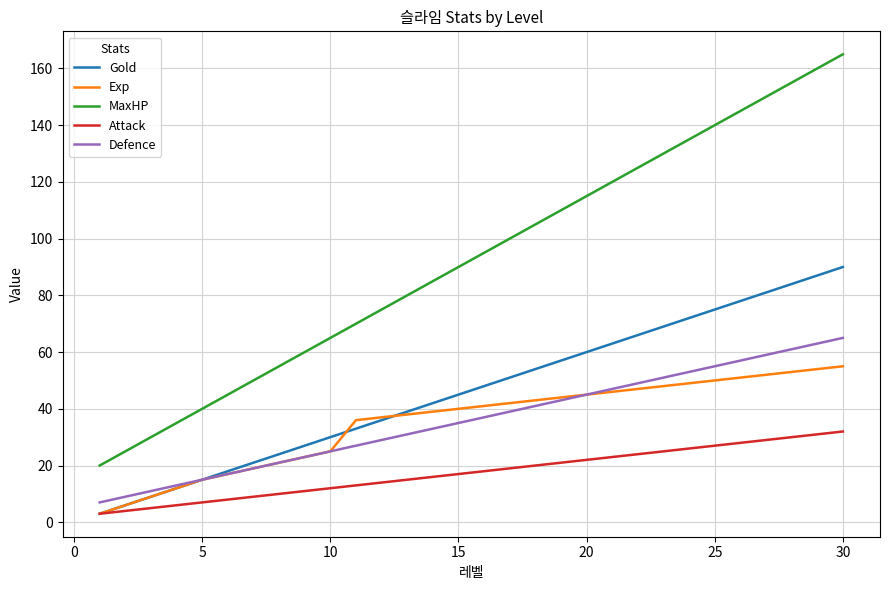

Rank the series by their maximum value, from highest to lowest.

MaxHP, Gold, Defence, Exp, Attack